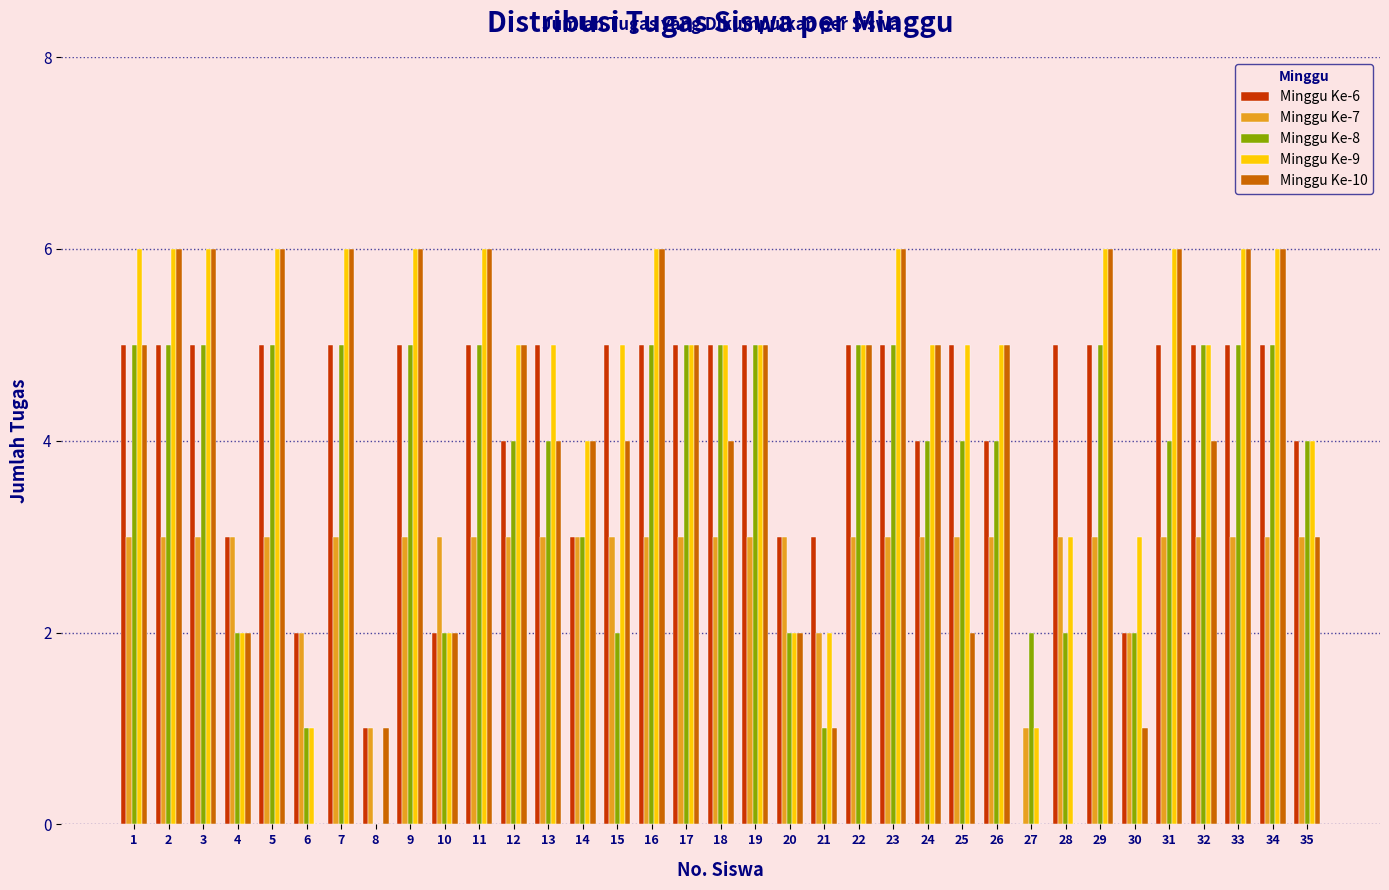

True or false: Minggu Ke-10 has a value of 4 at 14.

True